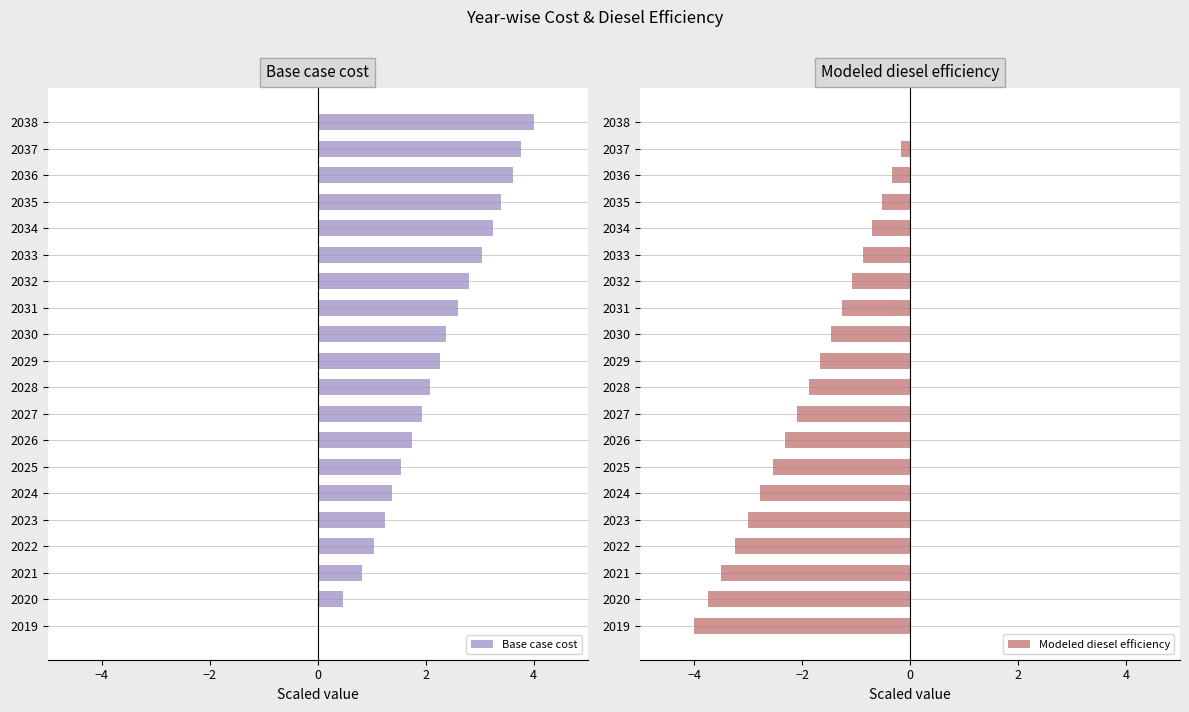

What is the difference between the Modeled diesel efficiency values at 2034 and 2032?

0.4